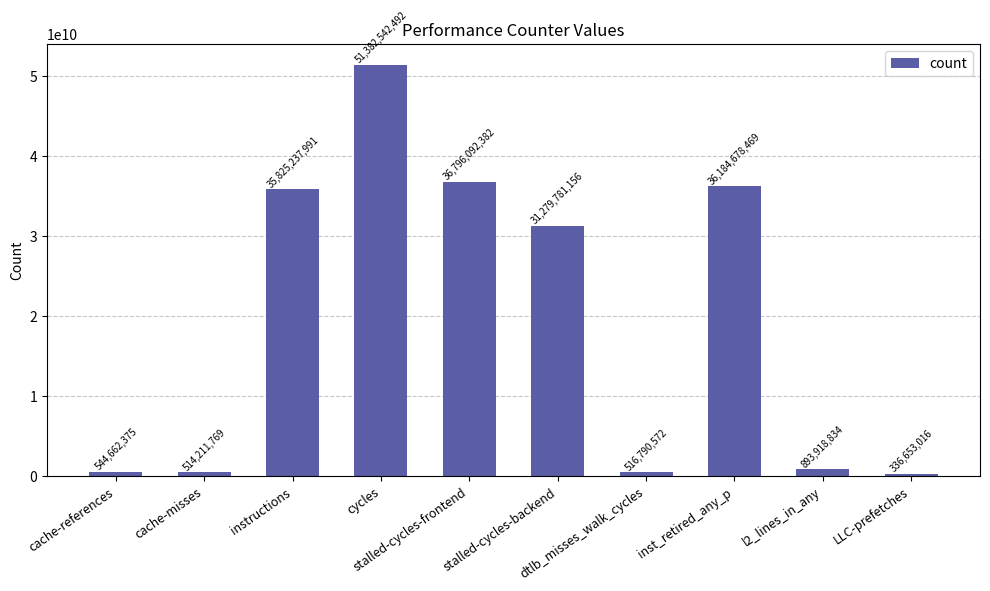

What is the value of the 7th bar from the left?

516790572